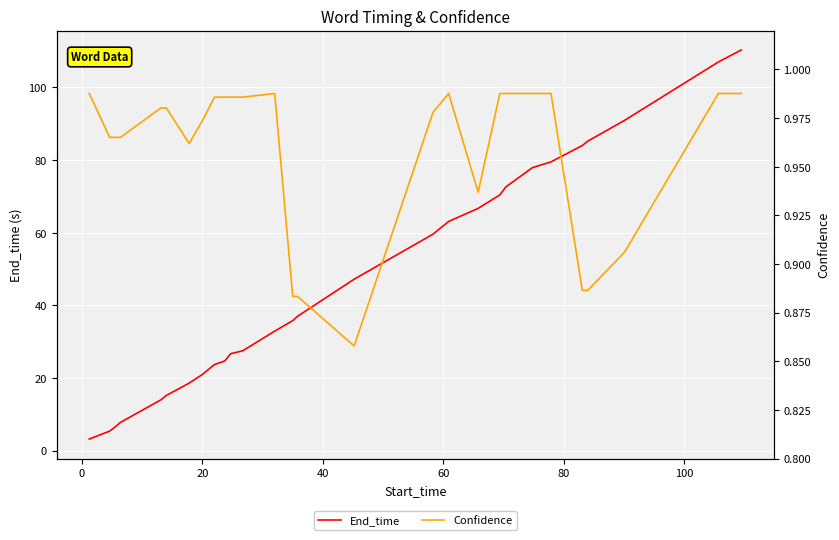

Count the number of data series in this chart.

2